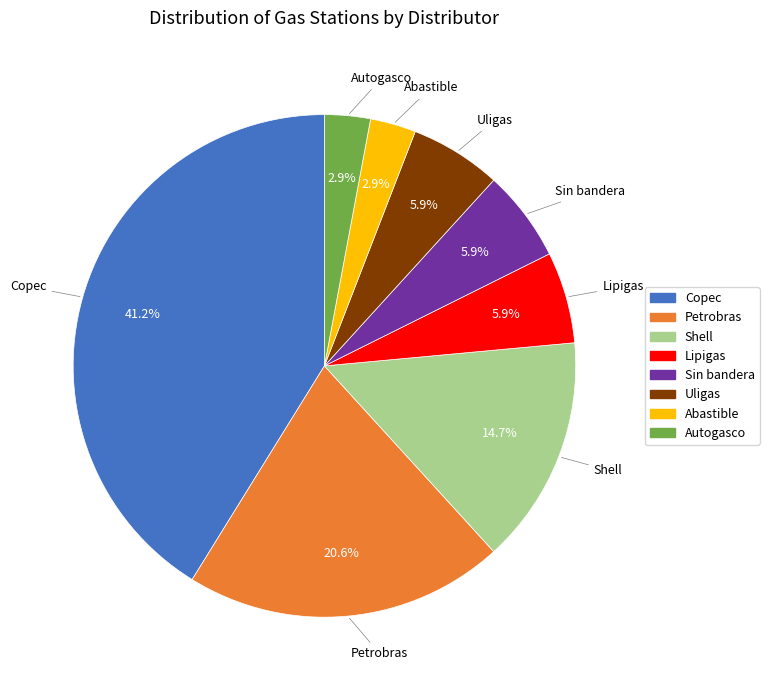

Combined, do Autogasco and Sin bandera account for over 50%?

No